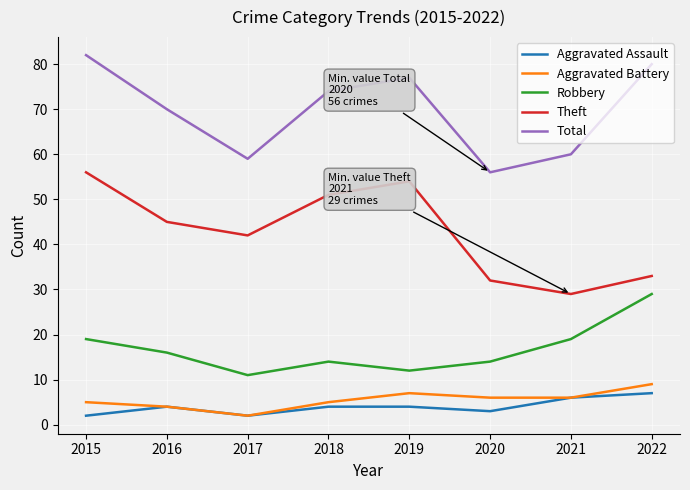

Where is Total nearest to the value 69?

2016